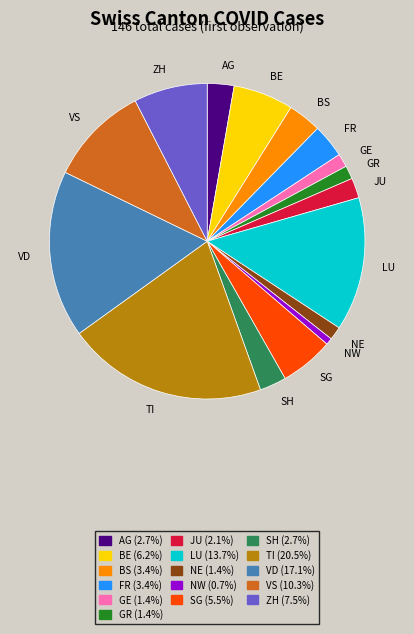

Which category has the smallest portion of the pie?

NW